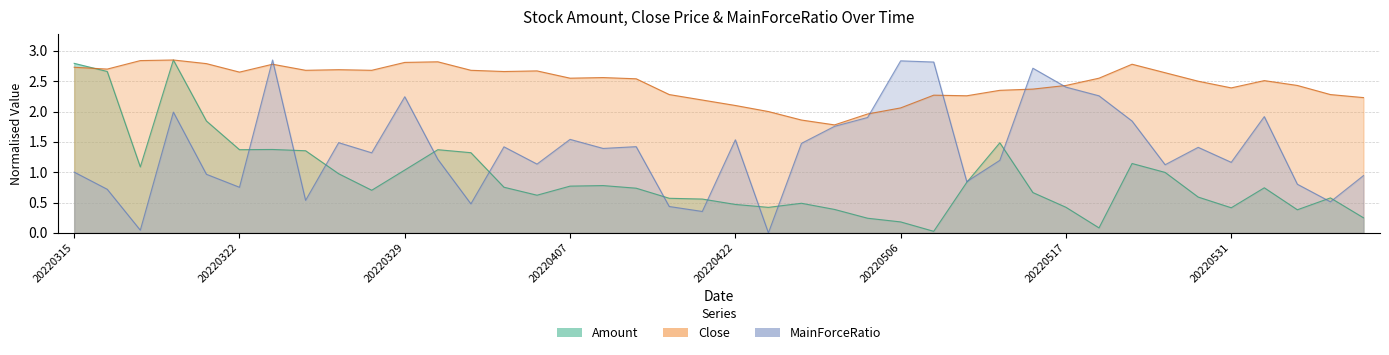

Which series ends up on top after the final intersection of Amount and Close?

Close